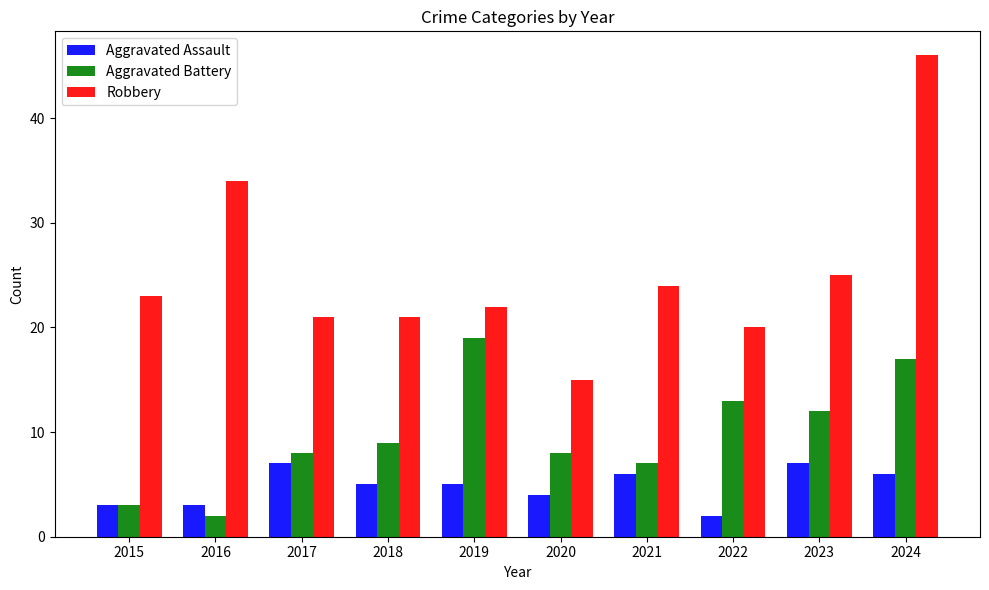

What is the sum of the Aggravated Battery values at 2022 and 2019?

32